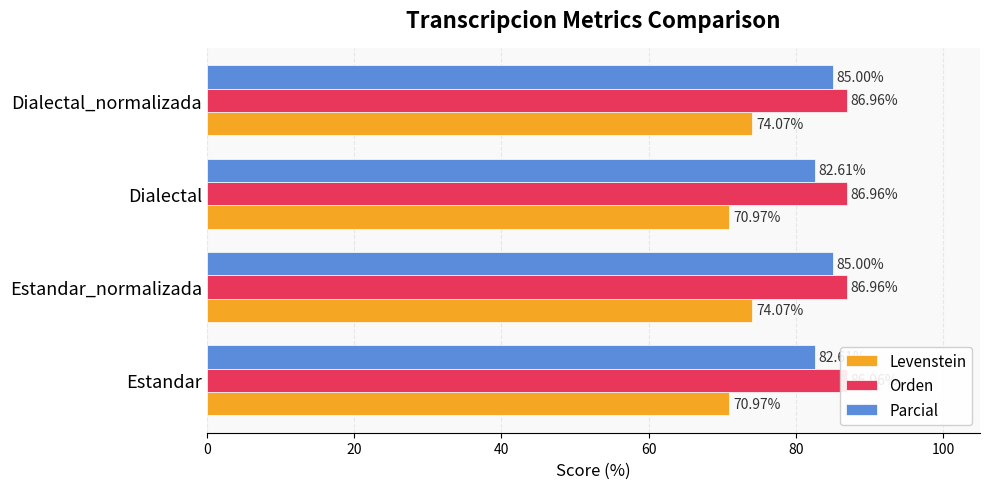

The Orden series shows 0.1 at 0. True or false?

False